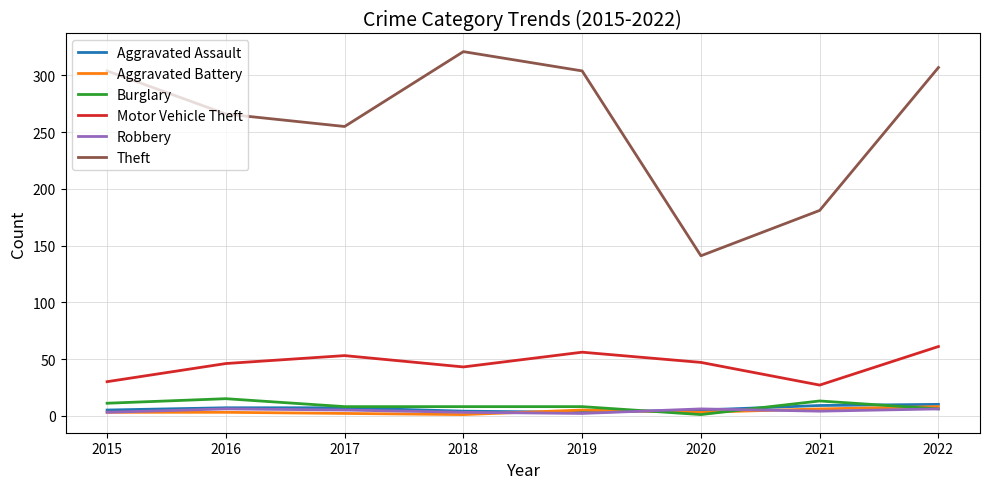

Which series ends up on top after the final intersection of Robbery and Aggravated Assault?

Aggravated Assault